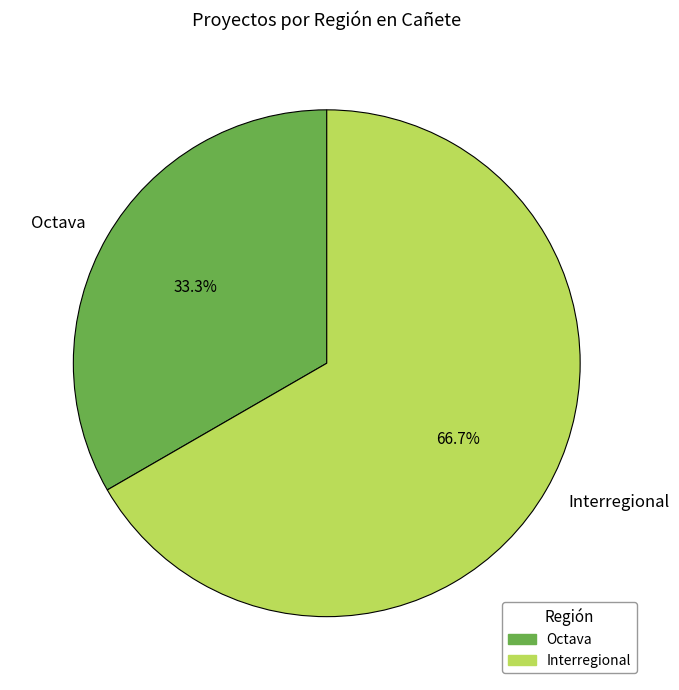

Which category has the biggest portion of the pie?

Interregional